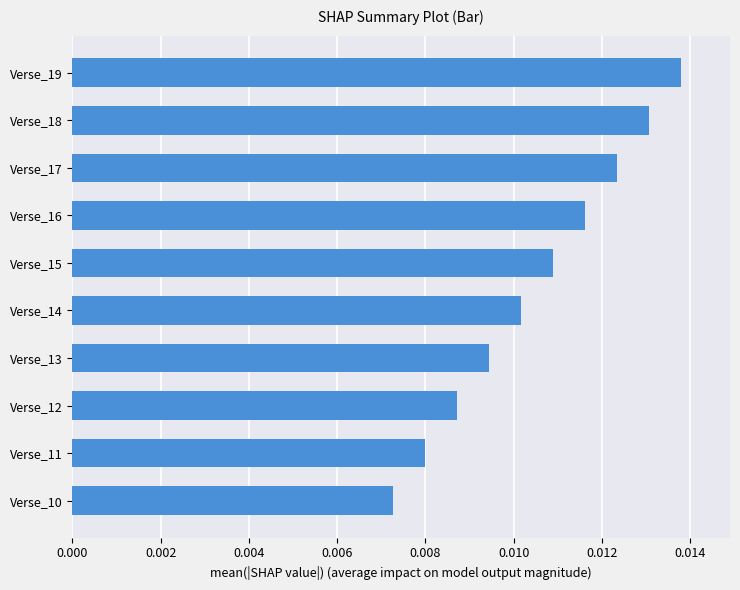

Which has a higher value, Verse_16 or Verse_13?

Verse_16